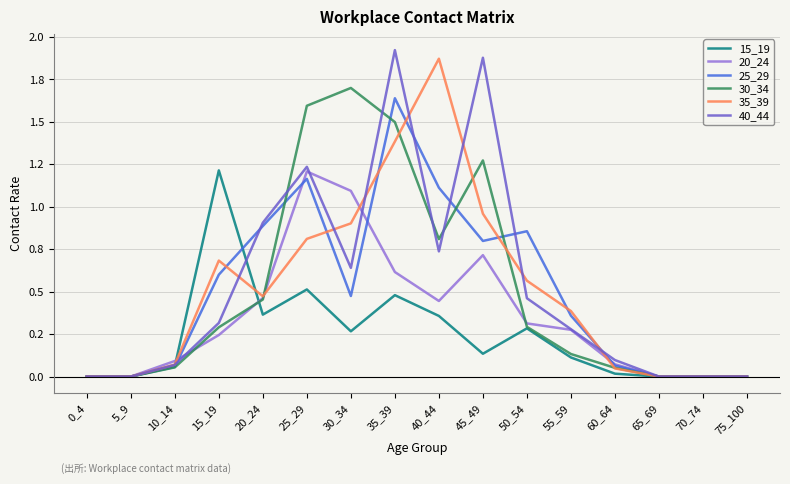

Reading left to right, list all the values displayed in this chart.

15_19: 0.0	0.0	0.1	1.2	0.4	0.5	0.3	0.5	0.4	0.1	0.3	0.1	0.0	0.0	0.0	0.0
20_24: 0.0	0.0	0.1	0.2	0.5	1.2	1.1	0.6	0.4	0.7	0.3	0.3	0.1	0.0	0.0	0.0
25_29: 0.0	0.0	0.1	0.6	0.9	1.2	0.5	1.6	1.1	0.8	0.9	0.4	0.1	0.0	0.0	0.0
30_34: 0.0	0.0	0.1	0.3	0.5	1.6	1.7	1.5	0.8	1.3	0.3	0.1	0.1	0.0	0.0	0.0
35_39: 0.0	0.0	0.1	0.7	0.5	0.8	0.9	1.4	1.9	1.0	0.6	0.4	0.0	0.0	0.0	0.0
40_44: 0.0	0.0	0.1	0.3	0.9	1.2	0.6	1.9	0.7	1.9	0.5	0.3	0.1	0.0	0.0	0.0